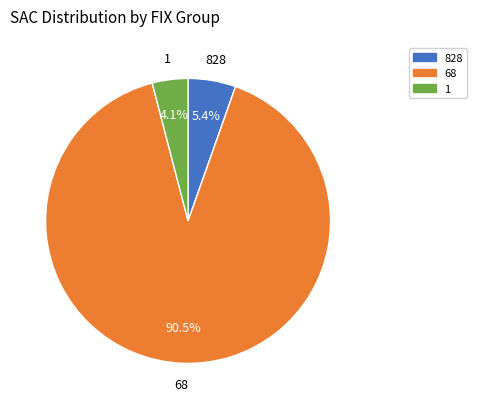

Is there a majority slice in this chart?

Yes